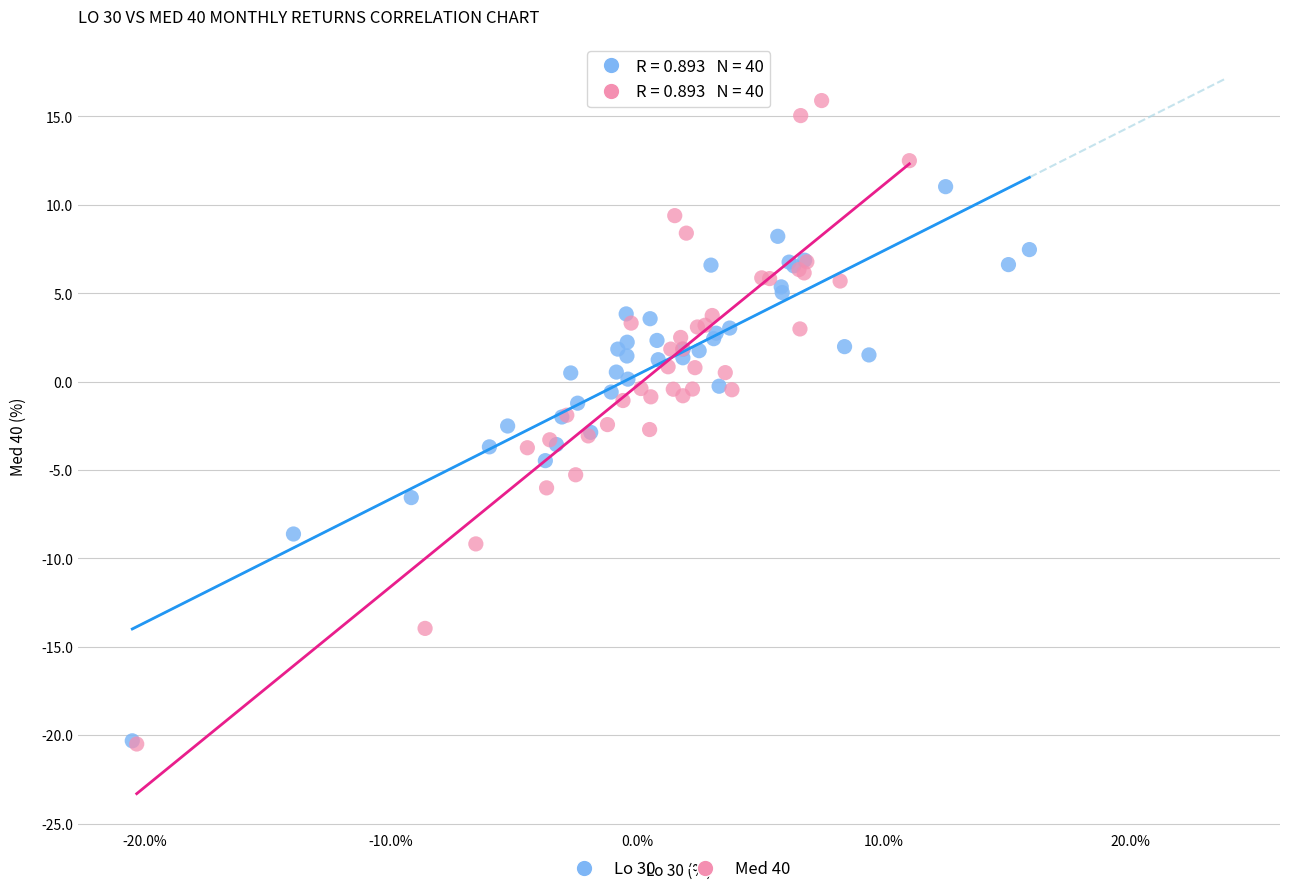

Which series has the largest Y range (max minus min)?

Med 40